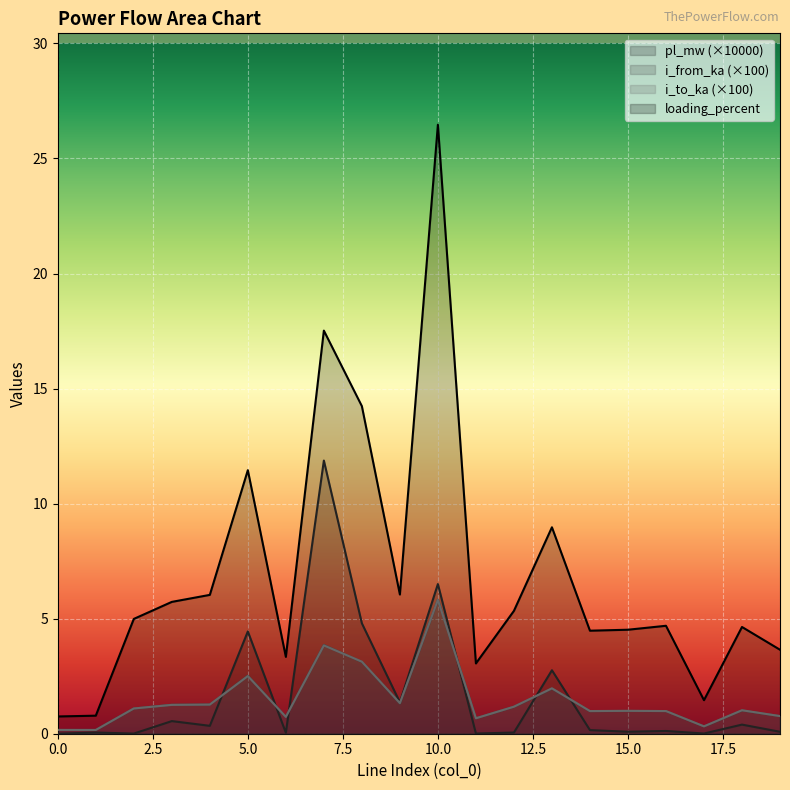

What is the value of the pl_mw point at the 8th from the left?

11.9